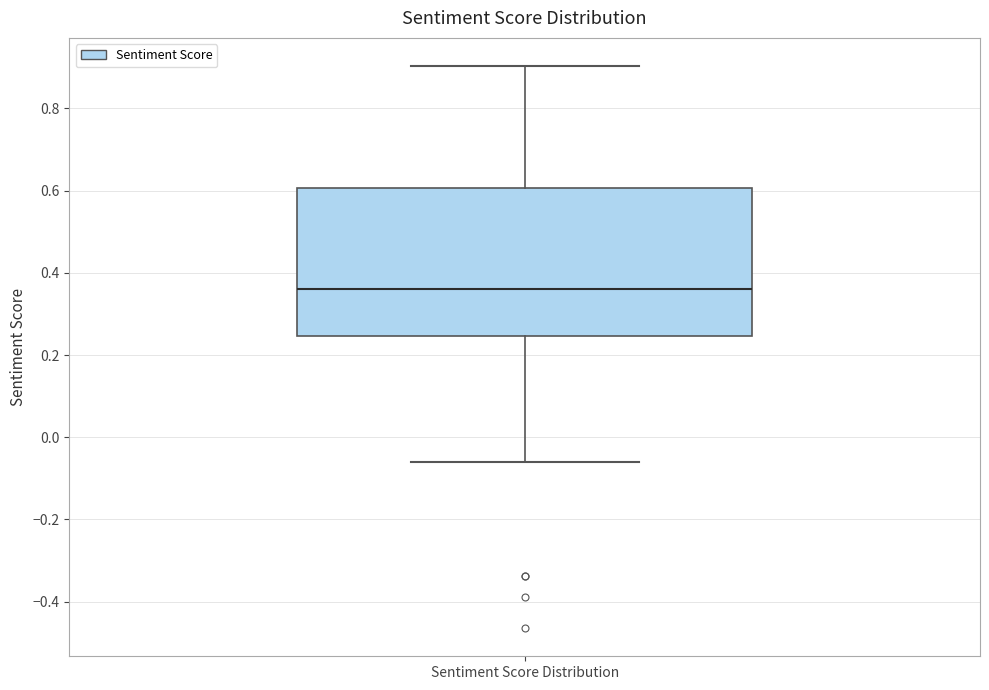

Read this box plot against the y-axis: the position of the median line, the range covered by the box, and the ends of both whiskers. The values are not printed on the chart, so give them approximately, as read against the axis.

median 0.36, box 0.24 to 0.60, whiskers -0.06 to 0.90